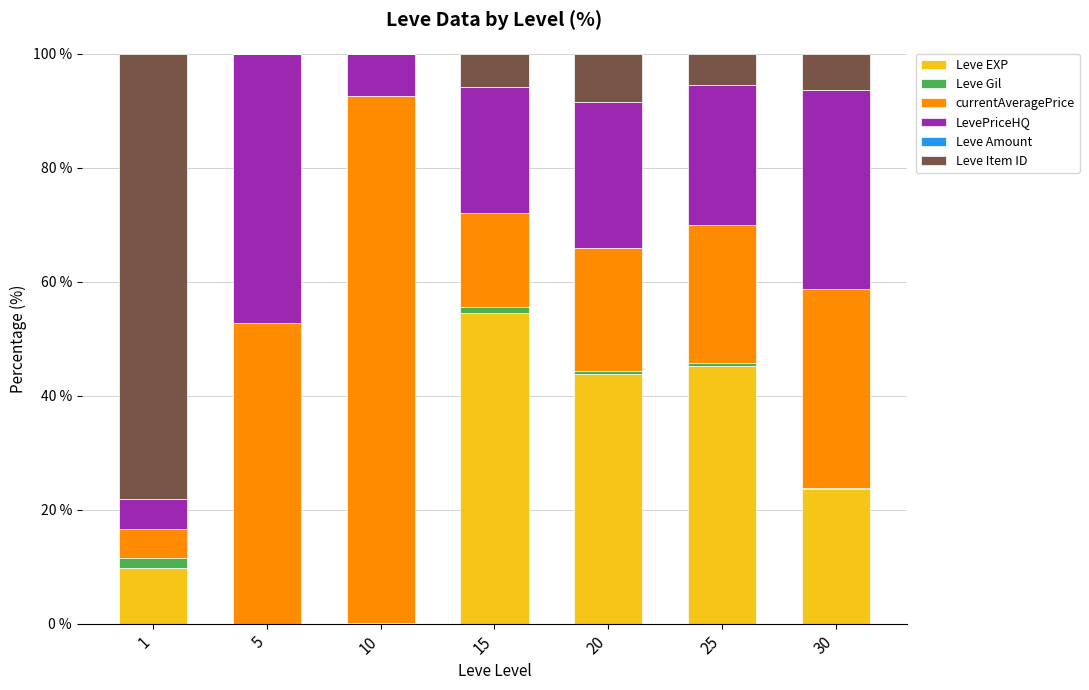

At which label does Leve EXP reach its peak?

15